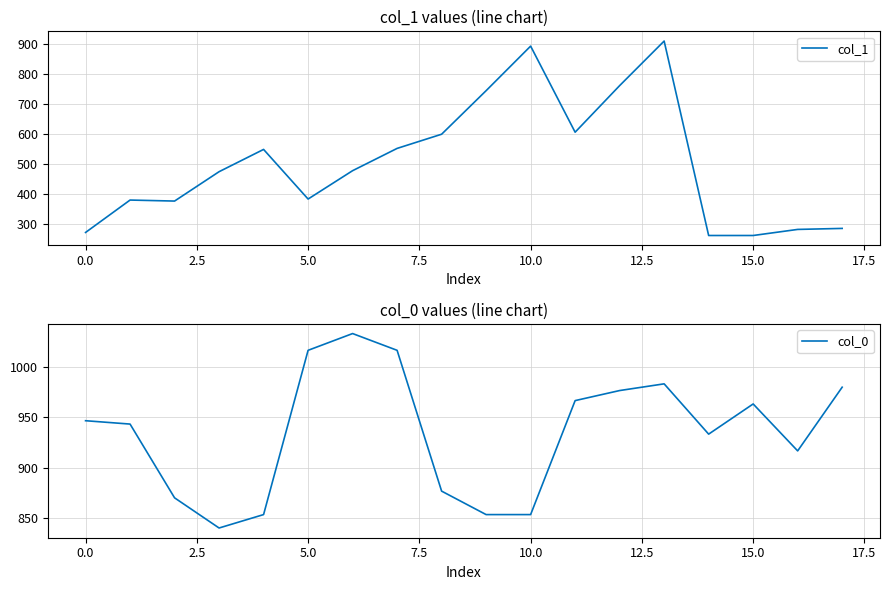

Which series has the largest range (max minus min)?

col_1